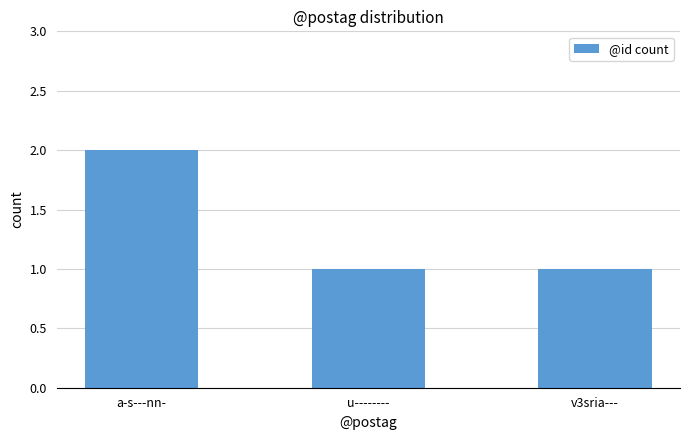

What is the label of the 3rd bar from the left?

v3sria---